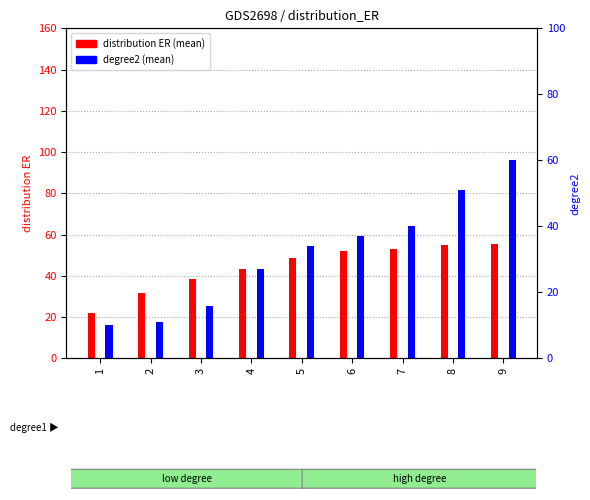

Is it true that distribution ER (mean) equals 31.4 at 2?

True